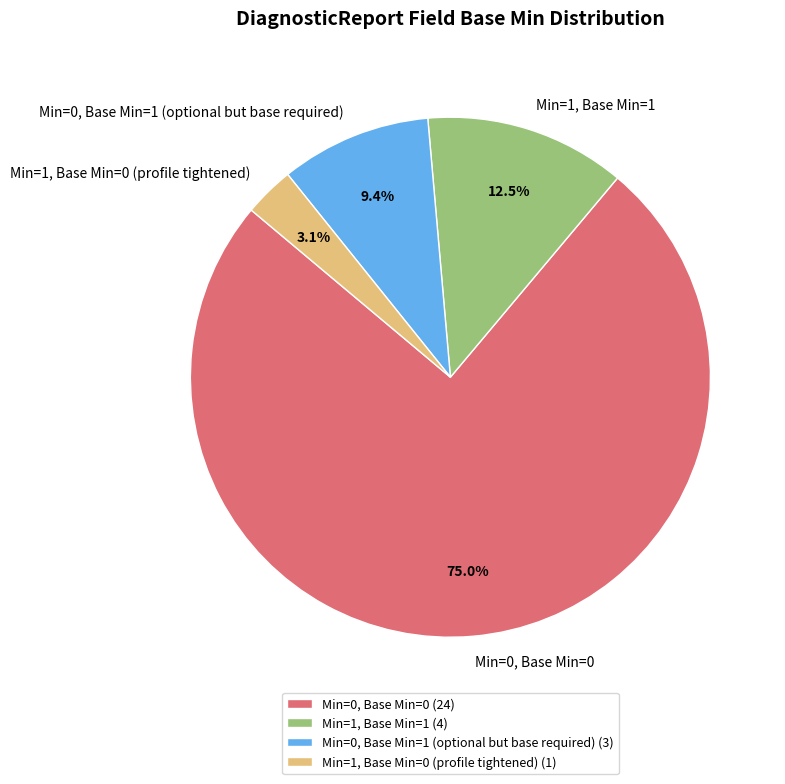

Combined, what portion of the pie is Min=0, Base Min=1 (optional but base required) and Min=1, Base Min=0 (profile tightened)?

12.5%